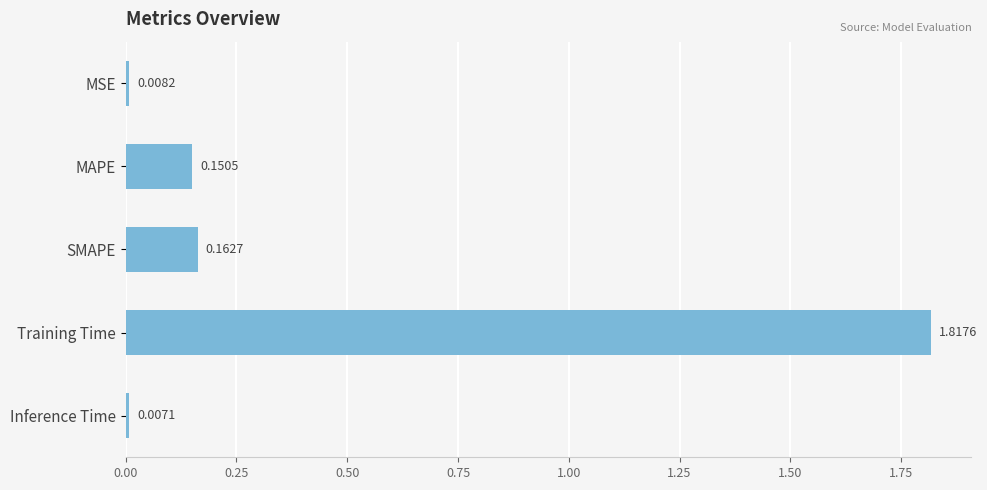

At which label is the value closest to 0?

Inference Time